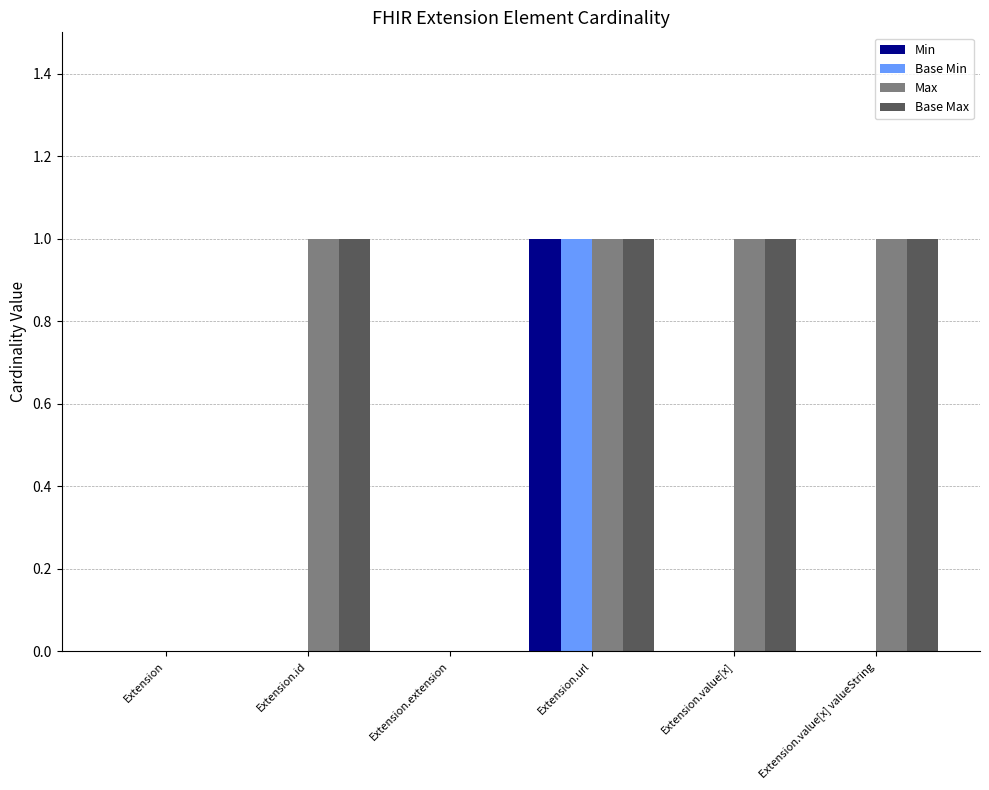

What is the maximum value for Base Max?

1